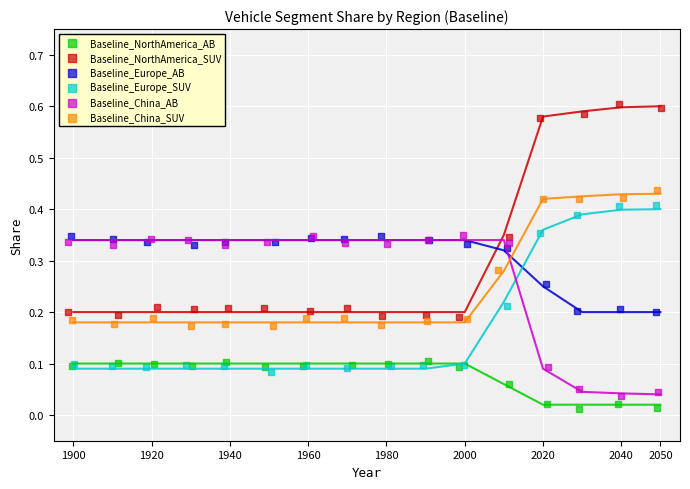

Which series contains the highest Y value?

Baseline_NorthAmerica_SUV